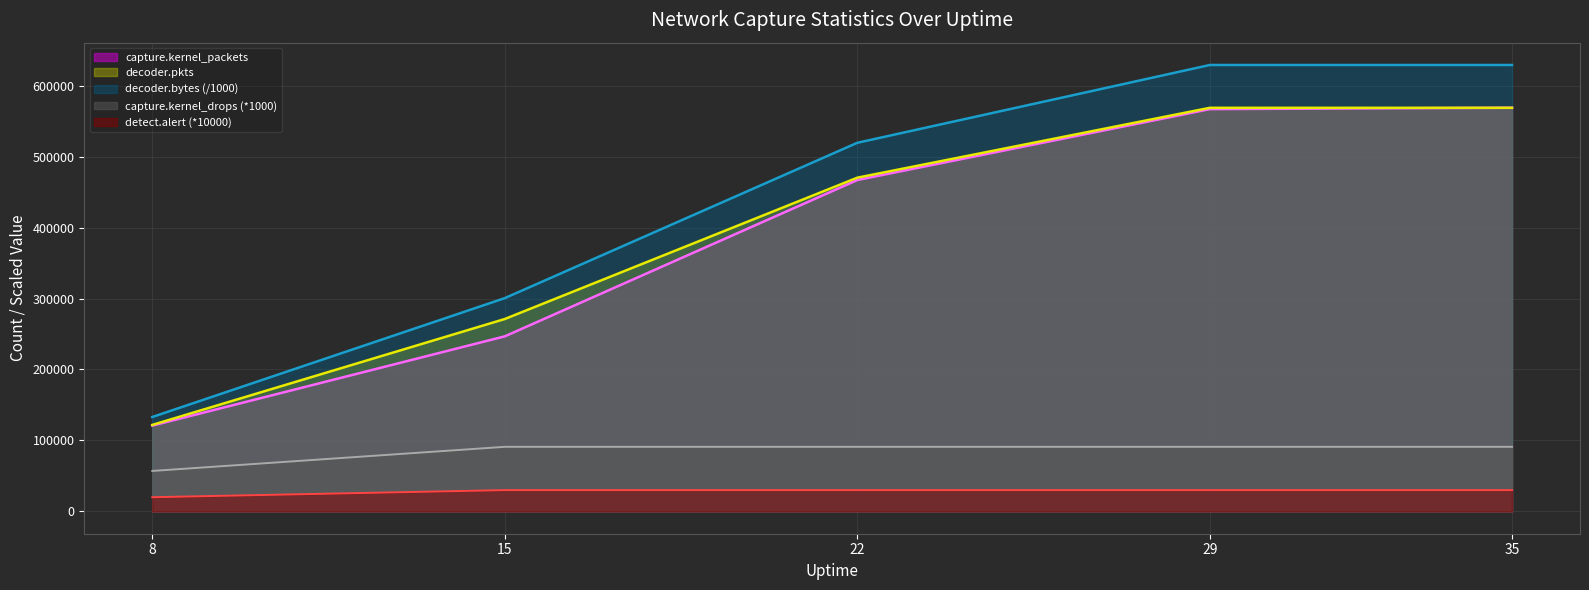

Reading right to left, list all the values displayed in this chart.

capture.kernel_packets: 568809.0	566846.0	466944.0	246671.0	120889.0
decoder.pkts: 568718.0	568718.0	470254.0	271120.0	121865.0
decoder.bytes: 629047.8	629047.8	519413.4	300533.9	133010.7
capture.kernel_drops: 91000.0	91000.0	91000.0	91000.0	57000.0
detect.alert: 30000.0	30000.0	30000.0	30000.0	20000.0